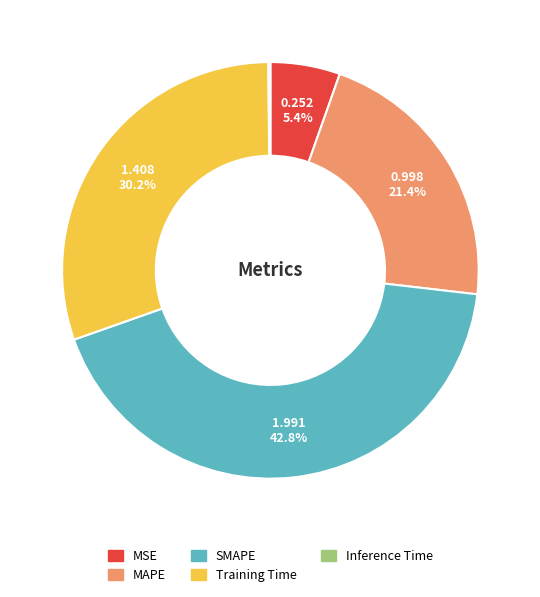

Between MSE and Training Time, which is larger?

Training Time